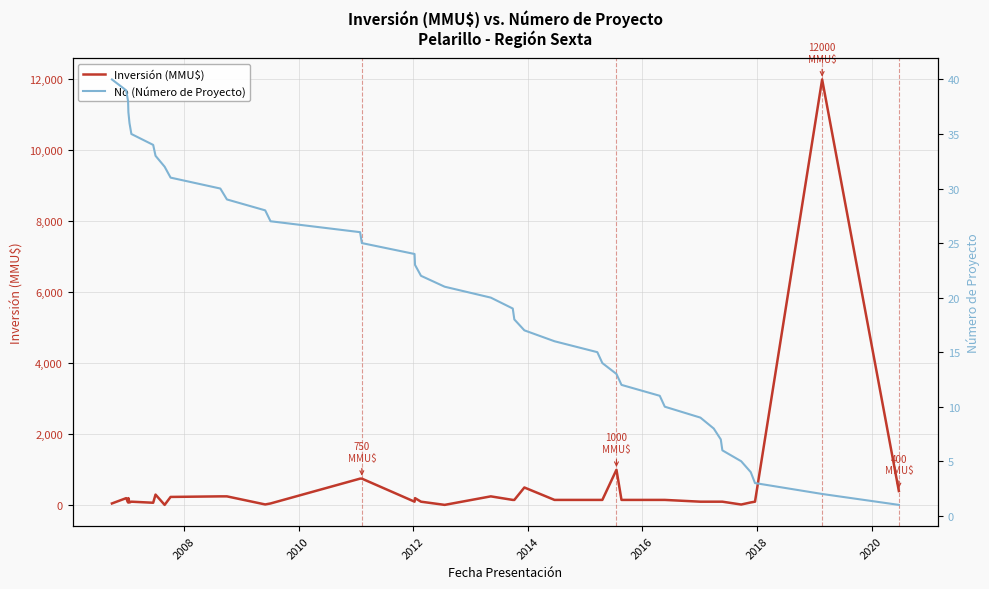

What is the sum of all No (Número de Proyecto) values?

820